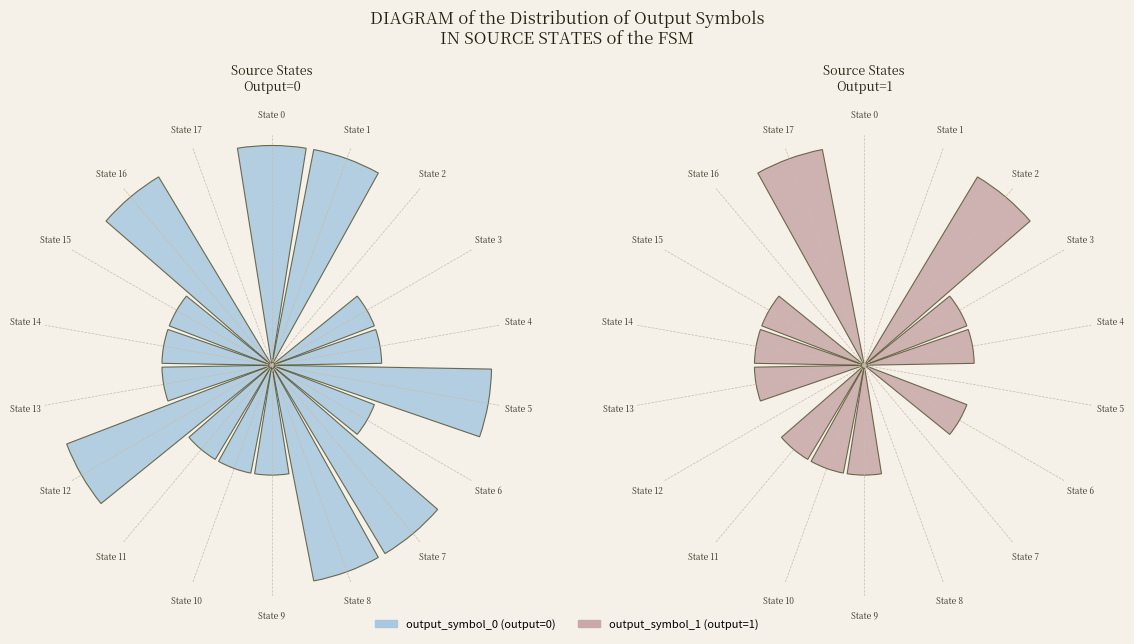

Between State 5 and State 8, which series saw the biggest shift?

output_symbol_0